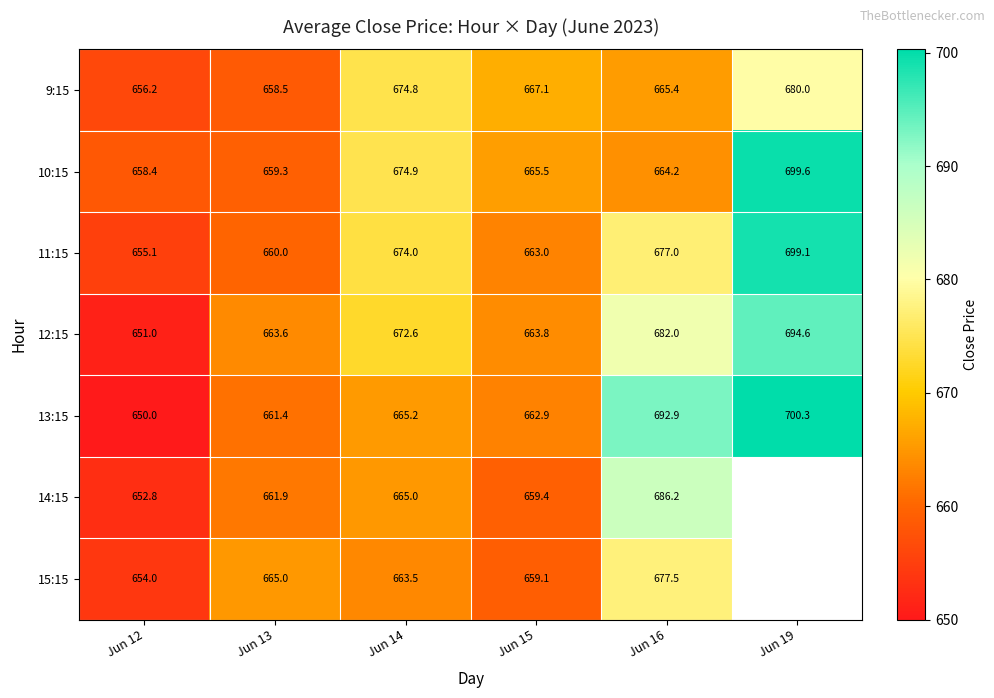

Where is 11:15 nearest to the value 677?

Jun 16